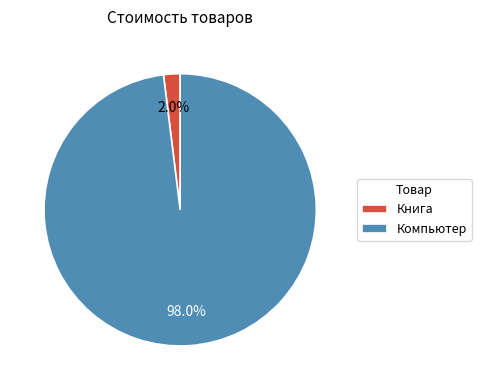

Which category has the biggest portion of the pie?

Компьютер